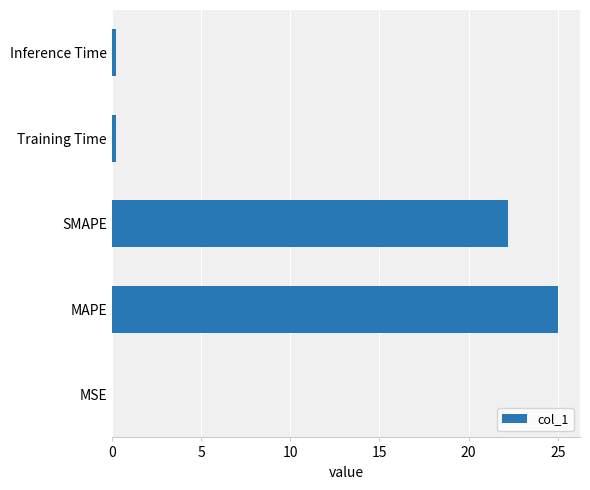

Which label corresponds to the largest value in the chart?

MAPE